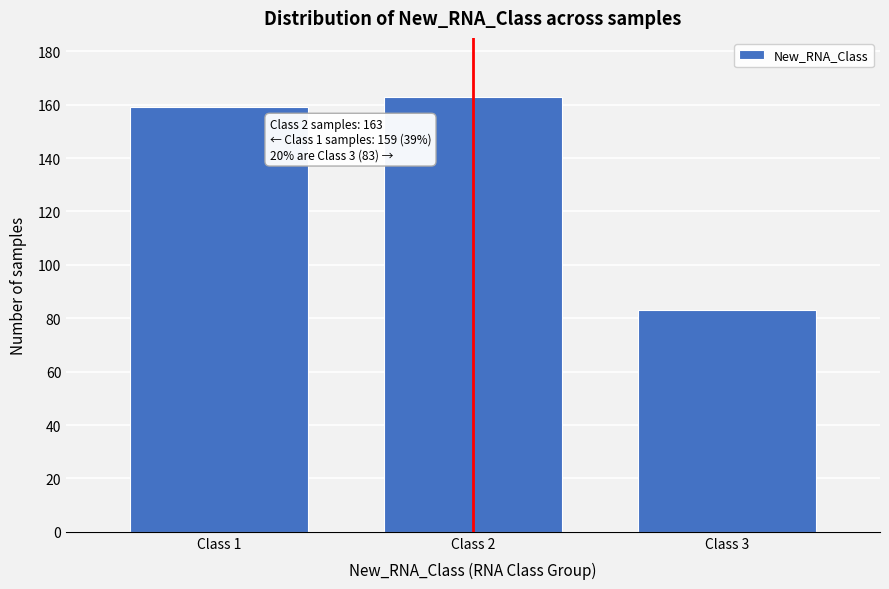

Reading right to left, what are all the values shown in this chart?

Class 3=83	Class 2=163	Class 1=159